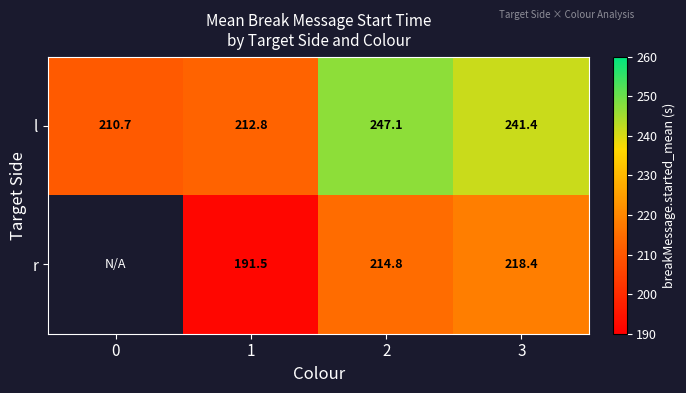

What is the difference between the highest and lowest values at 3?

23.0